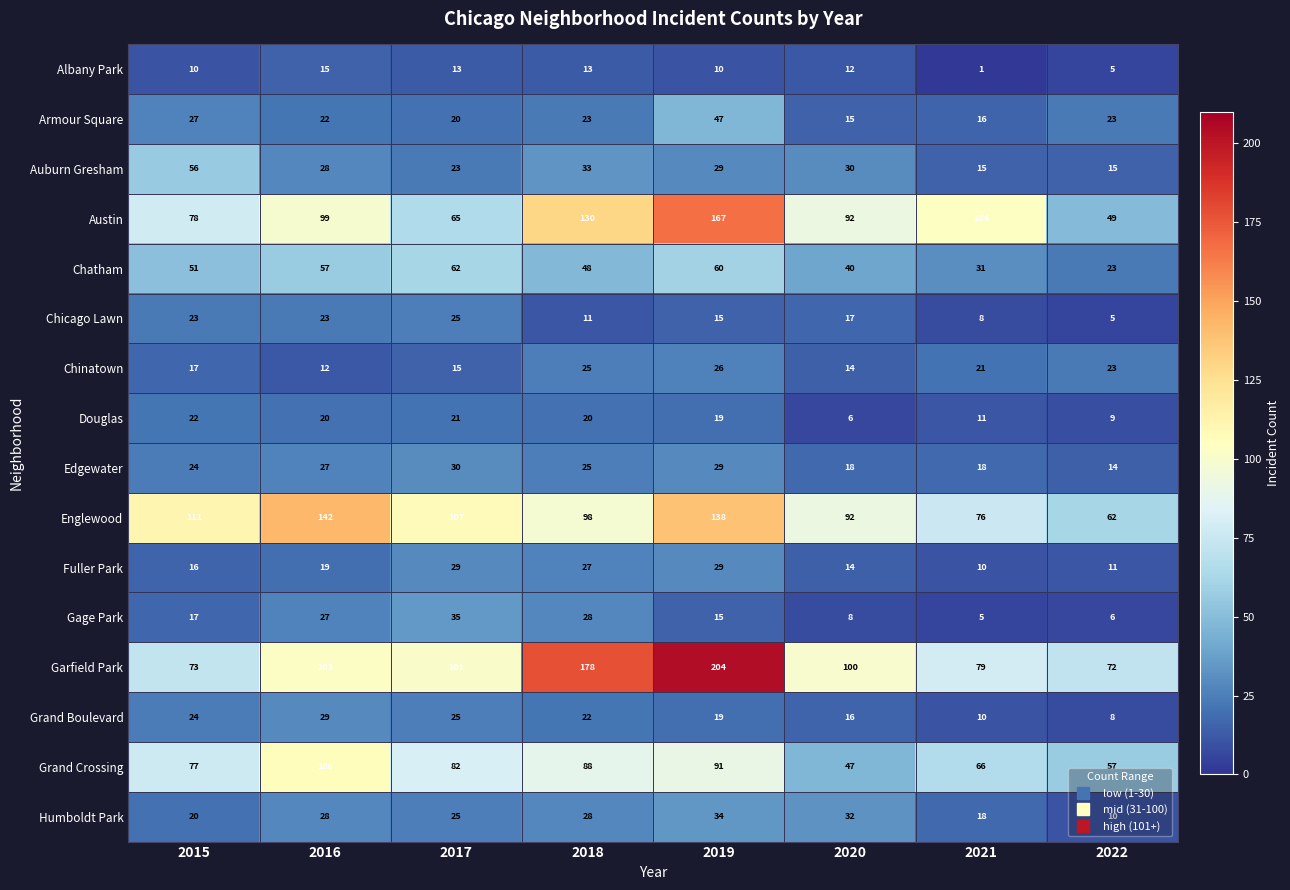

The Albany Park series shows 15 at 2016. True or false?

True